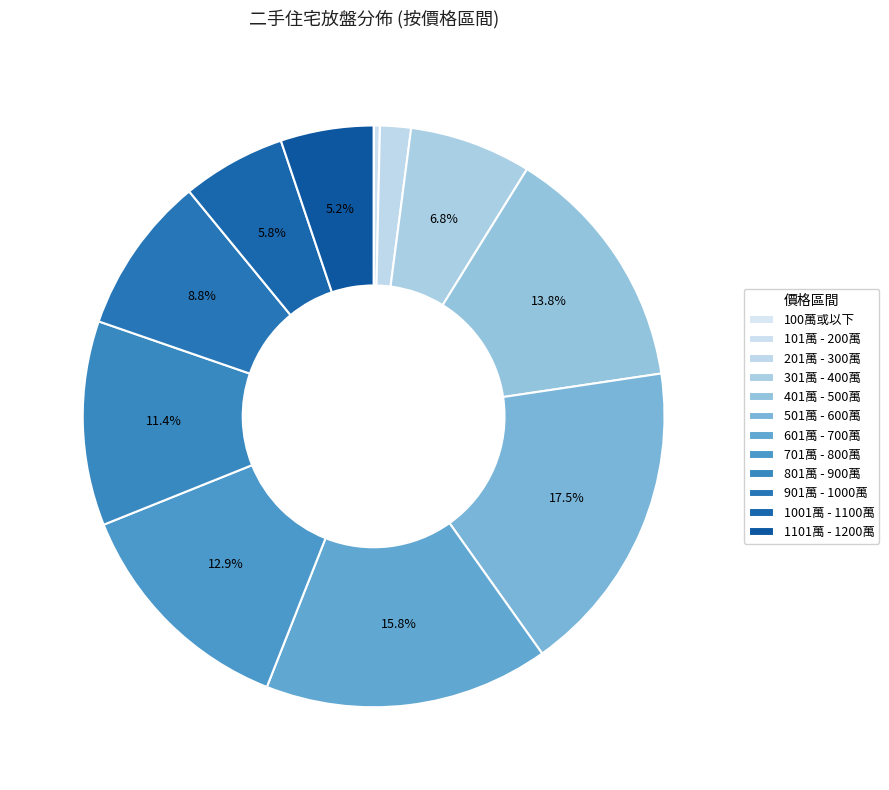

Approximately how many times larger is the value at 1101萬 - 1200萬 compared to 101萬 - 200萬?

15.3